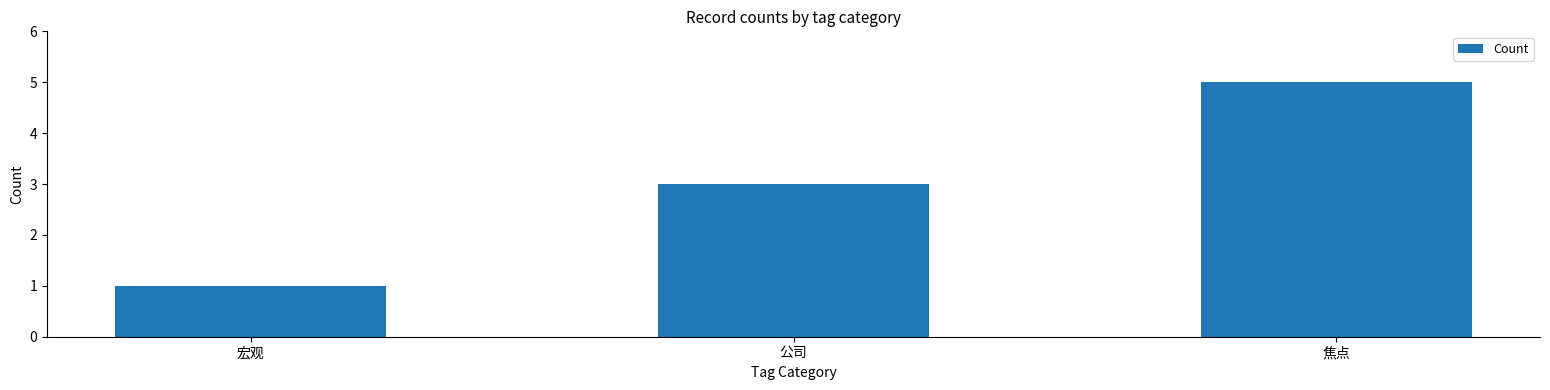

List the labels in order of value, largest first.

焦点, 公司, 宏观